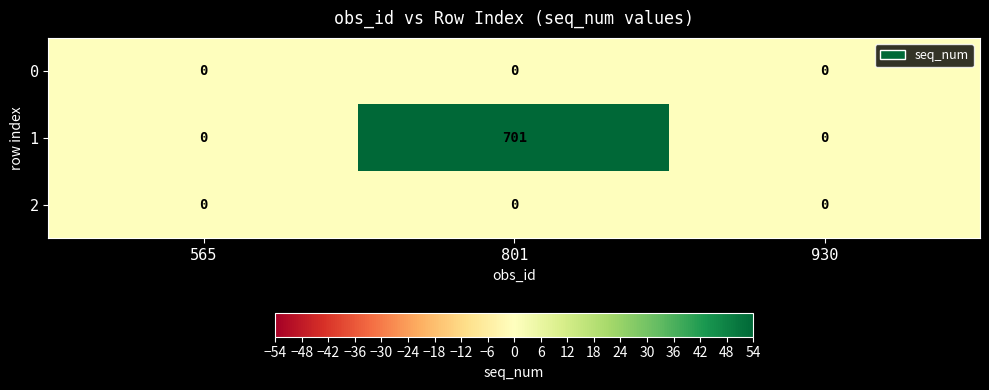

At which category is the sum across all series the highest?

801